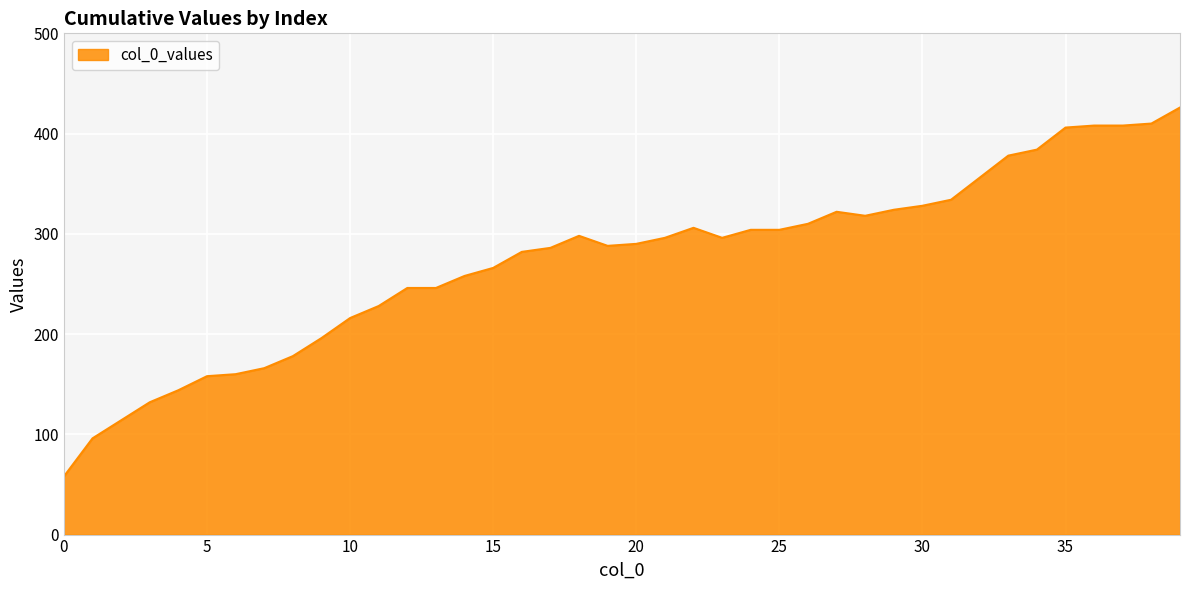

What is the smallest value displayed?

58